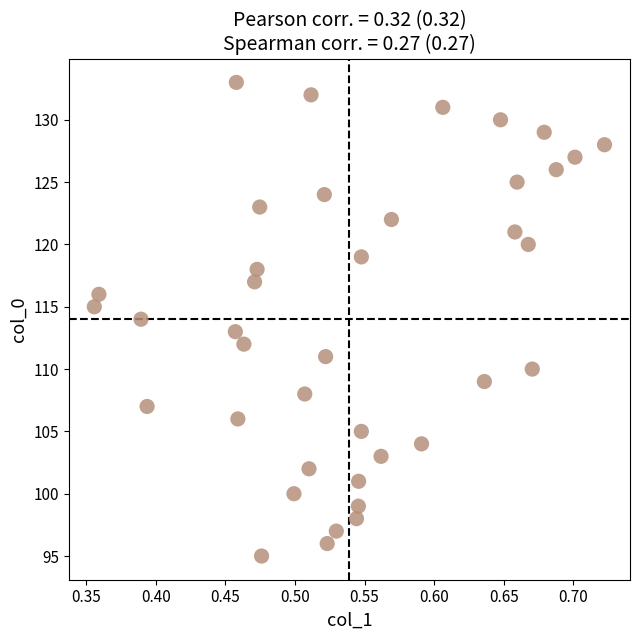

What is the range of Y values (max minus min)?

38